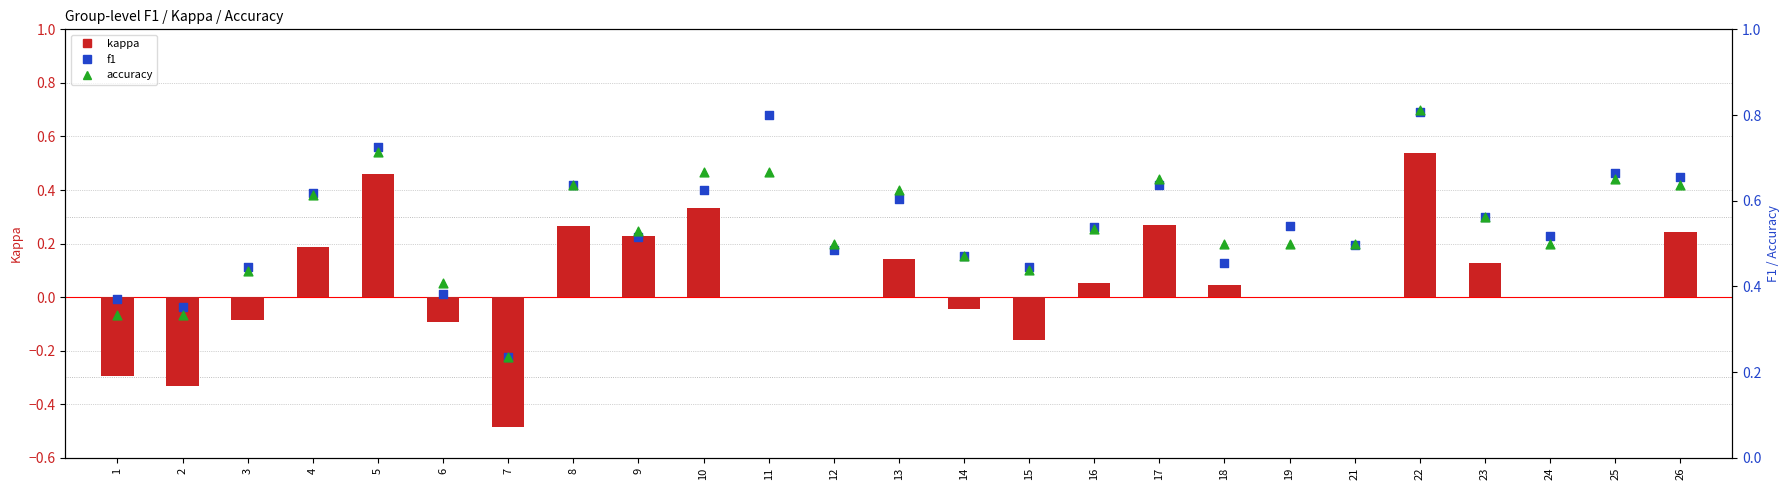

Is the value of kappa at 1 greater than the value of f1 at 4?

No